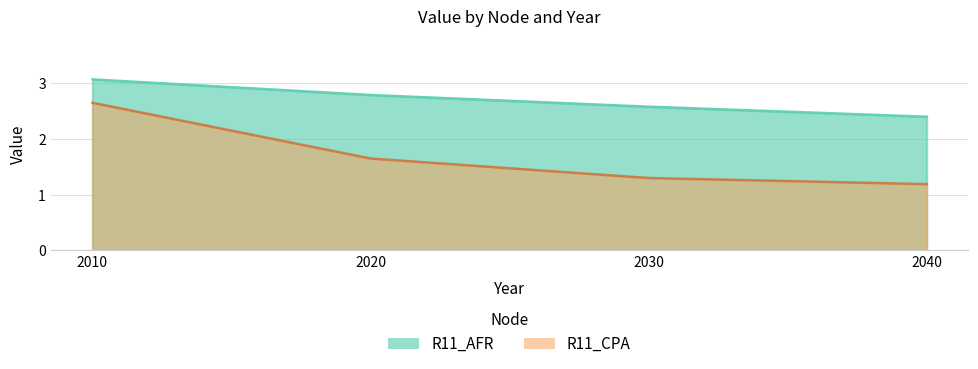

Which category has the highest value across all series?

2010